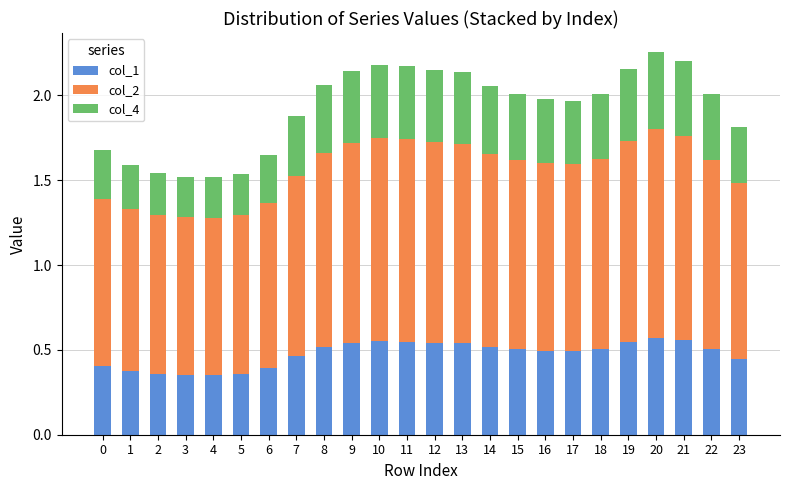

Does the chart contain any negative values?

No